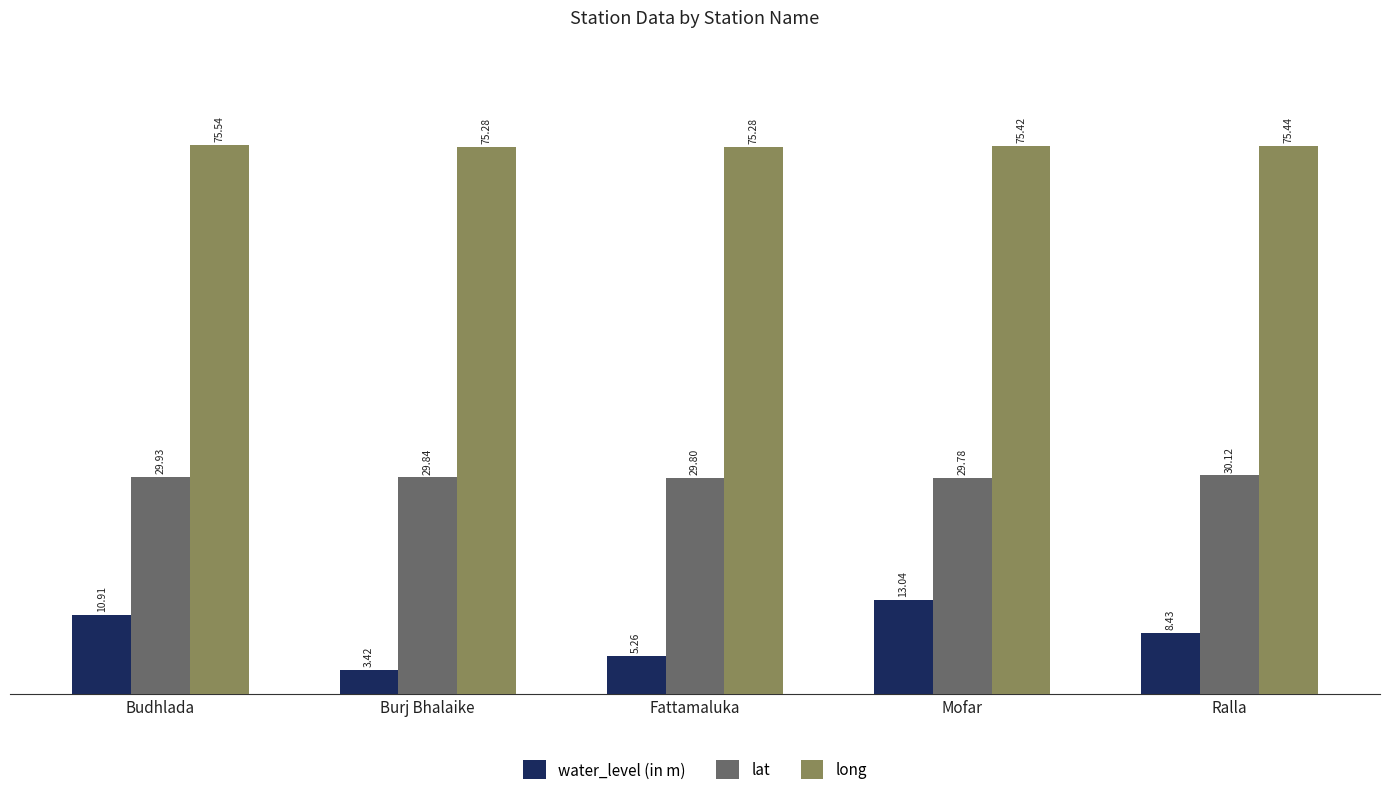

What is the difference between the second highest and second lowest values in the long series?

0.2